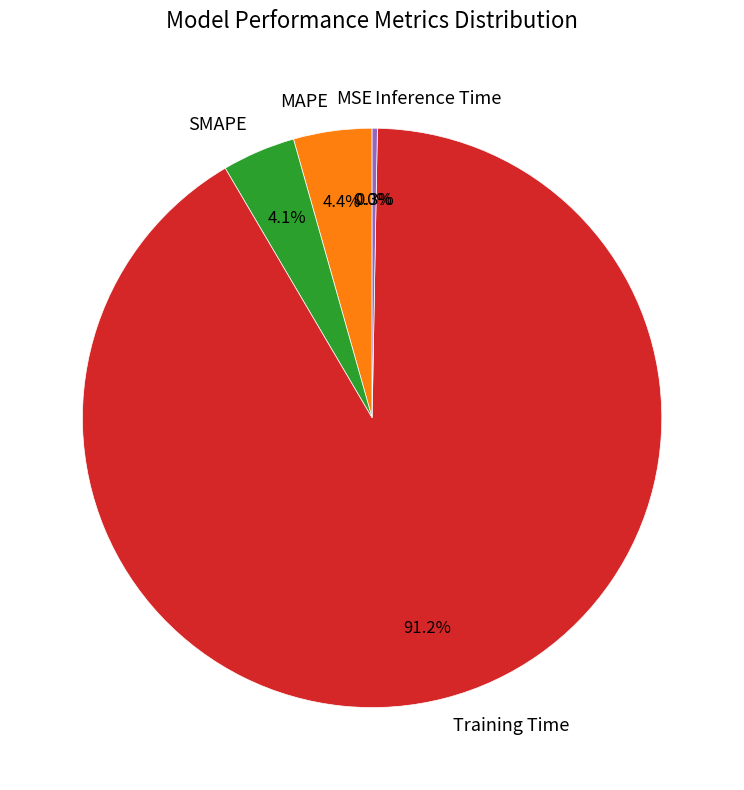

What is the largest slice in the pie chart?

Training Time